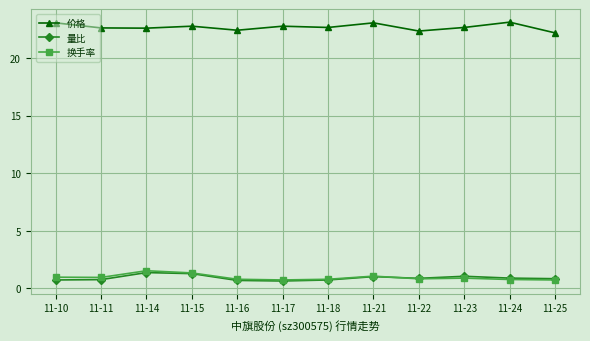

What is the difference between the highest and lowest values at 11-17?

22.1